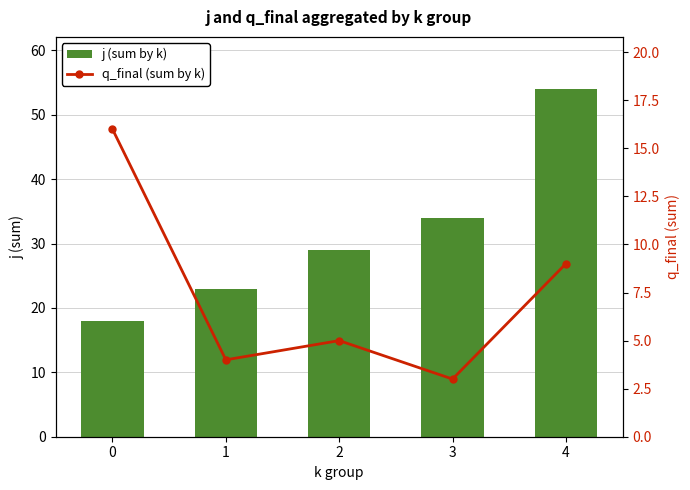

Rank the series by their average value, from highest to lowest.

j (sum by k), q_final (sum by k)